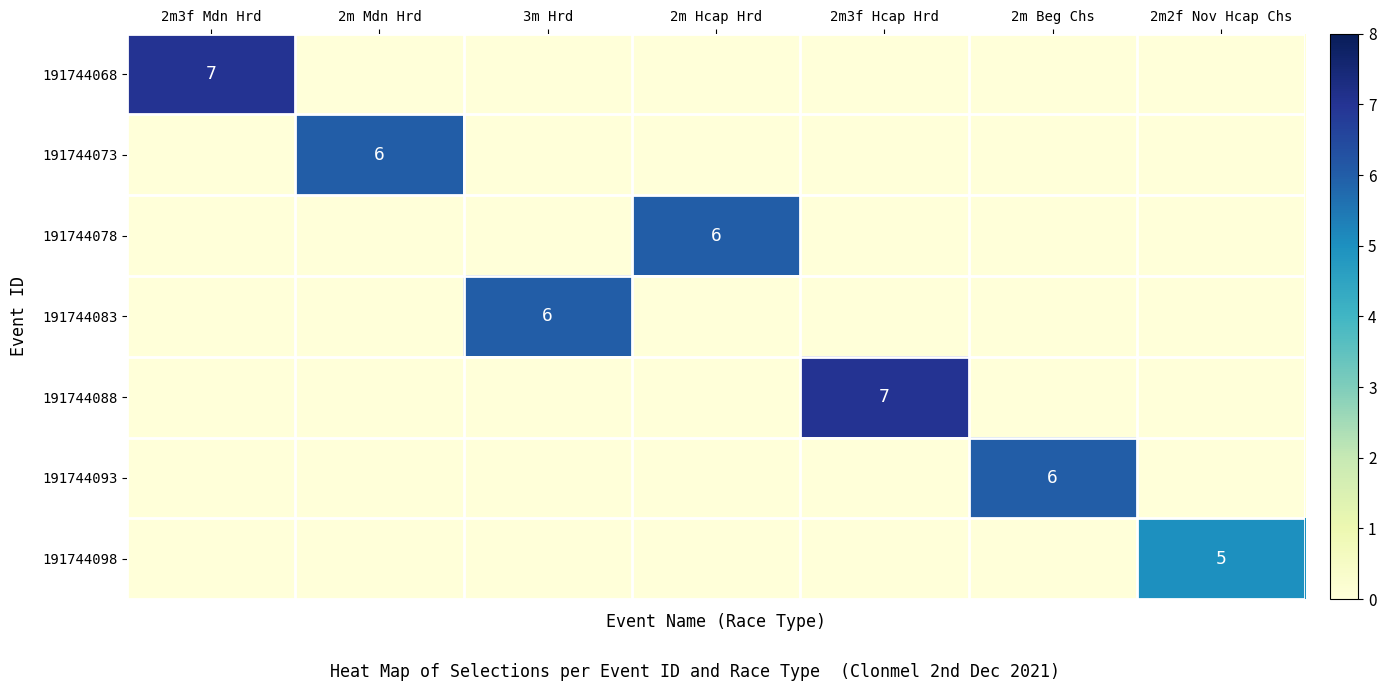

How many data points does each series have?

7